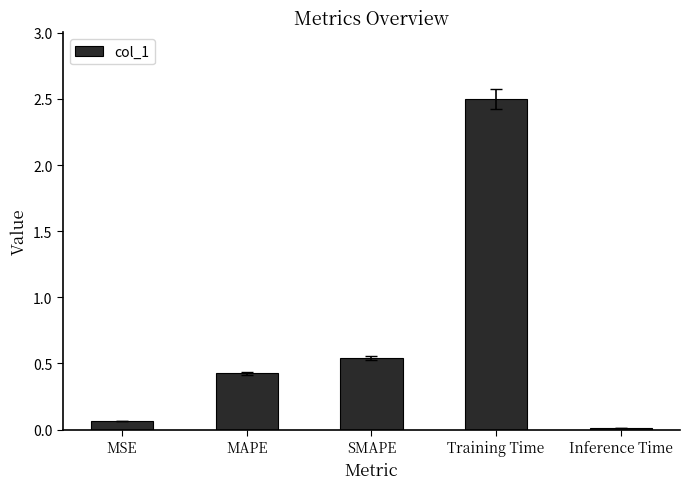

What is the value of the 4th bar from the left?

2.5